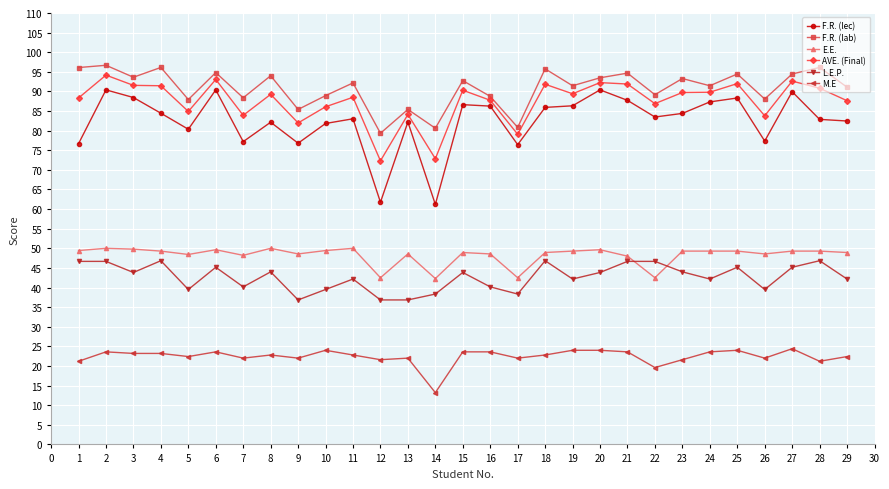

What are all the series names shown in the legend?

F.R. (lec), F.R. (lab), E.E., AVE. (Final), L.E.P., M.E